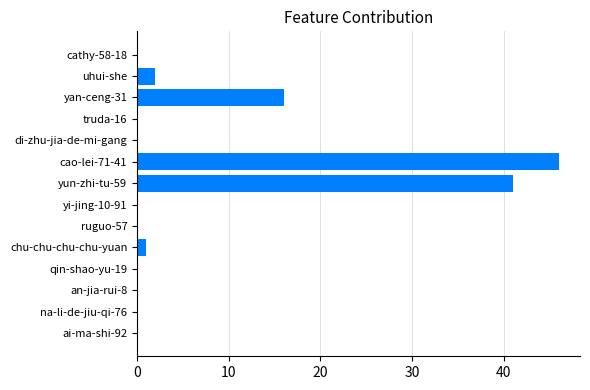

At which category does the chart reach its peak across all series?

cao-lei-71-41